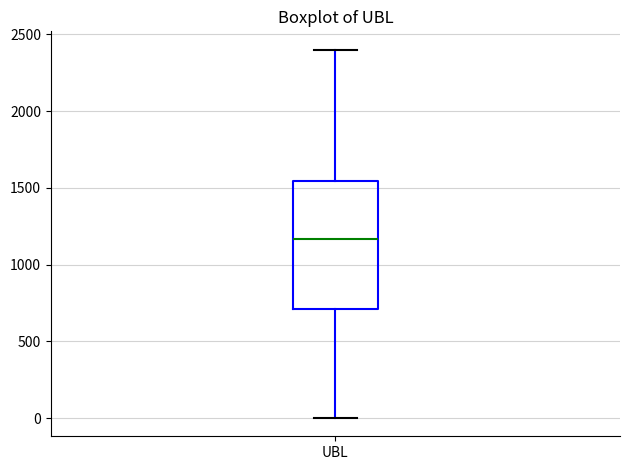

Read this box plot against the y-axis: the position of the median line, the range covered by the box, and the ends of both whiskers. The values are not printed on the chart, so give them approximately, as read against the axis.

median 1150, box 700 to 1550, whiskers 0 to 2400